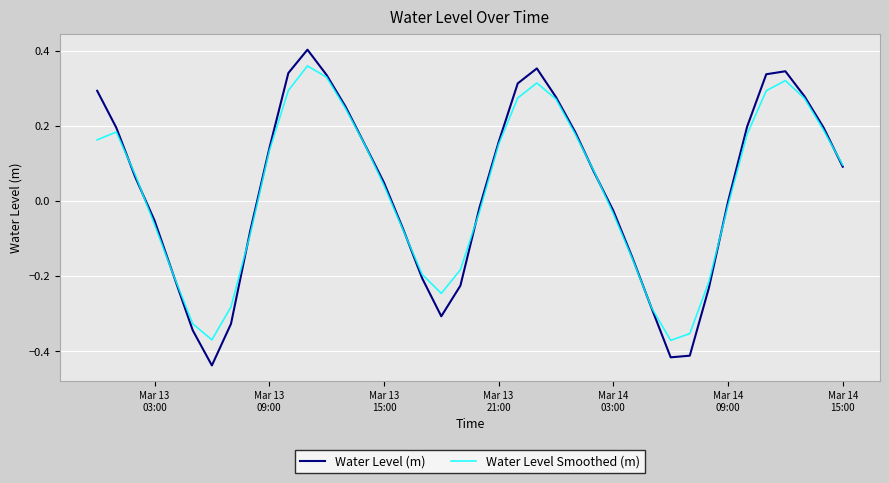

True or false: Water Level Smoothed (m) and Water Level (m) cross at least once.

True